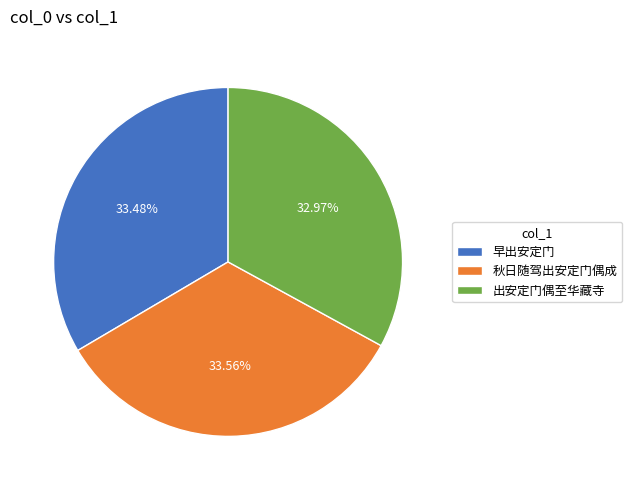

Which category has the smallest portion of the pie?

出安定门偶至华藏寺